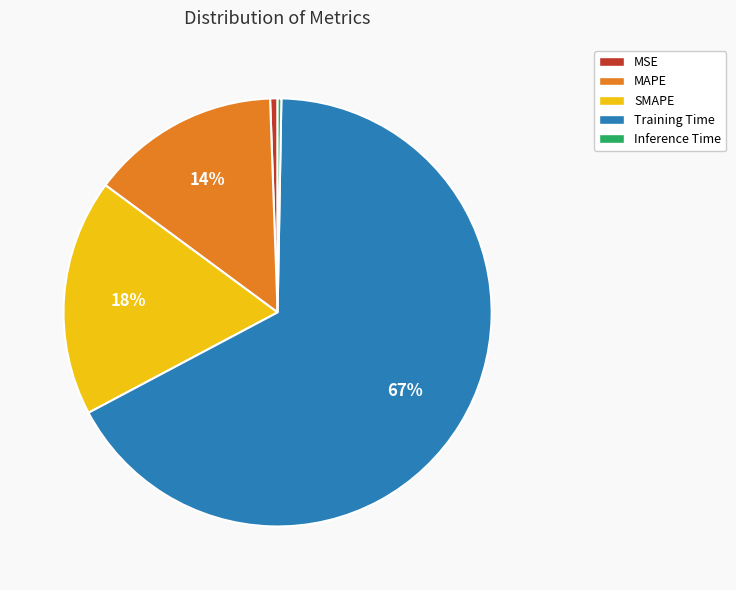

What is the largest slice in the pie chart?

Training Time